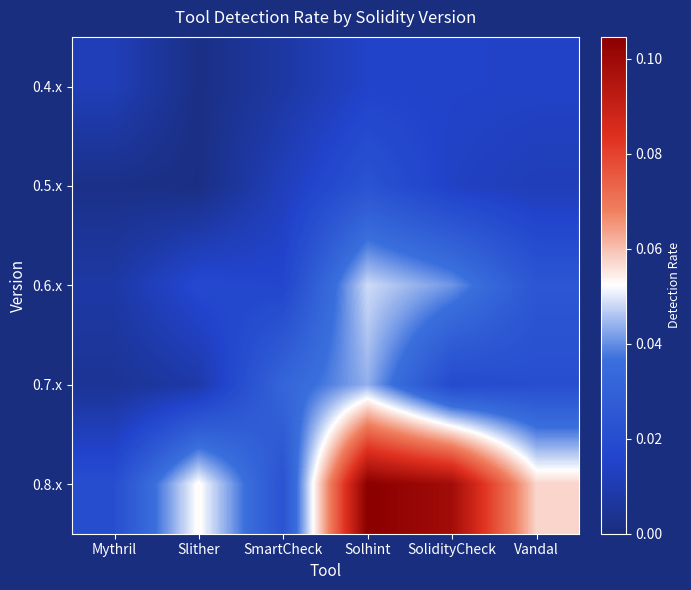

Rank the series by their maximum value, from lowest to highest.

0.4.x, 0.5.x, 0.7.x, 0.6.x, 0.8.x